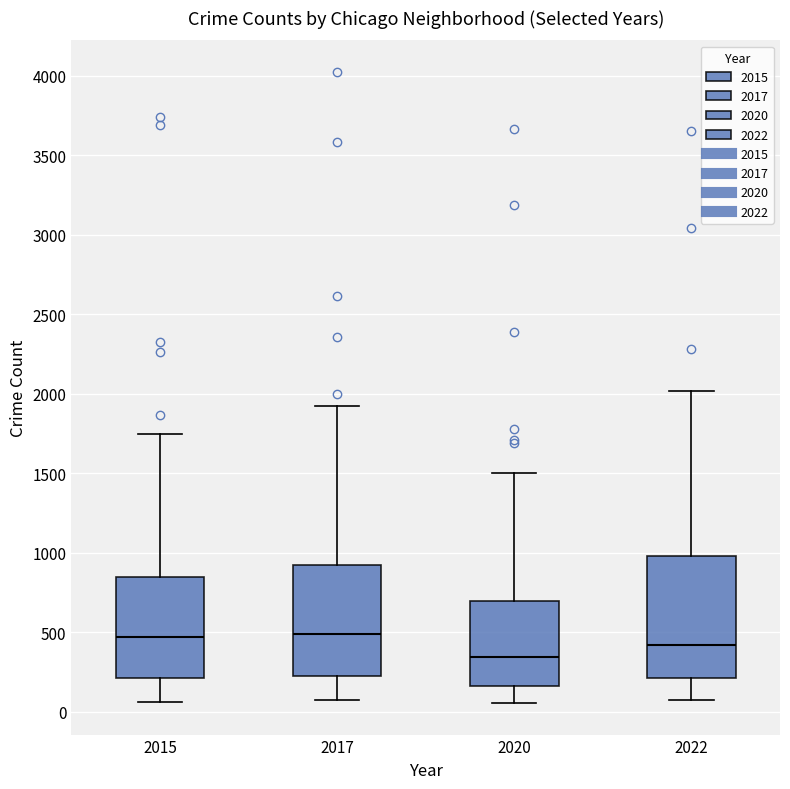

Reading left to right, transcribe this box plot: for each box, give where its median line is, the range the box spans, and where its two whiskers end, as read against the y-axis. The values are not printed on the chart, so give them approximately, as read against the axis.

2015: median 450, box 200 to 850, whiskers 50 to 1750
2017: median 500, box 200 to 900, whiskers 50 to 1900
2020: median 350, box 150 to 700, whiskers 50 to 1500
2022: median 400, box 200 to 1000, whiskers 50 to 2000